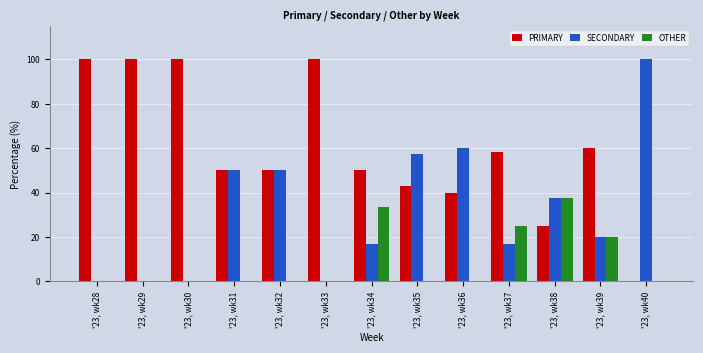

Reading left to right, extract all data points from this chart.

PRIMARY: '23, wk28=100.0	'23, wk29=100.0	'23, wk30=100.0	'23, wk31=50.0	'23, wk32=50.0	'23, wk33=100.0	'23, wk34=50.0	'23, wk35=42.9	'23, wk36=40.0	'23, wk37=58.3	'23, wk38=25.0	'23, wk39=60.0	'23, wk40=0.0
SECONDARY: '23, wk28=0.0	'23, wk29=0.0	'23, wk30=0.0	'23, wk31=50.0	'23, wk32=50.0	'23, wk33=0.0	'23, wk34=16.7	'23, wk35=57.1	'23, wk36=60.0	'23, wk37=16.7	'23, wk38=37.5	'23, wk39=20.0	'23, wk40=100.0
OTHER: '23, wk28=0.0	'23, wk29=0.0	'23, wk30=0.0	'23, wk31=0.0	'23, wk32=0.0	'23, wk33=0.0	'23, wk34=33.3	'23, wk35=0.0	'23, wk36=0.0	'23, wk37=25.0	'23, wk38=37.5	'23, wk39=20.0	'23, wk40=0.0